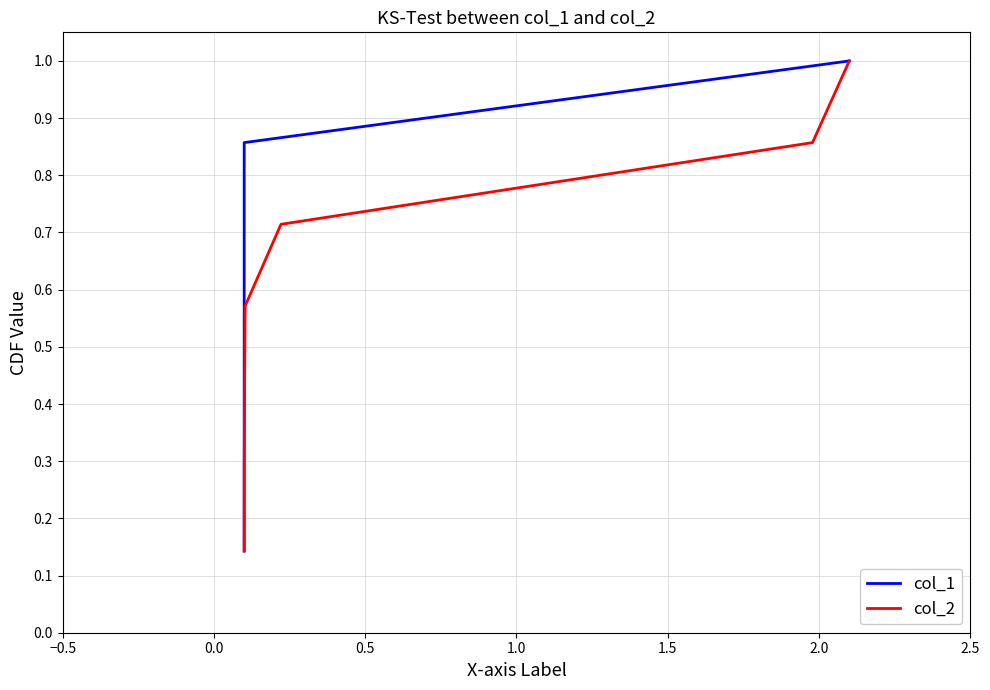

True or false: col_2 has more than 0 interior local peaks.

False